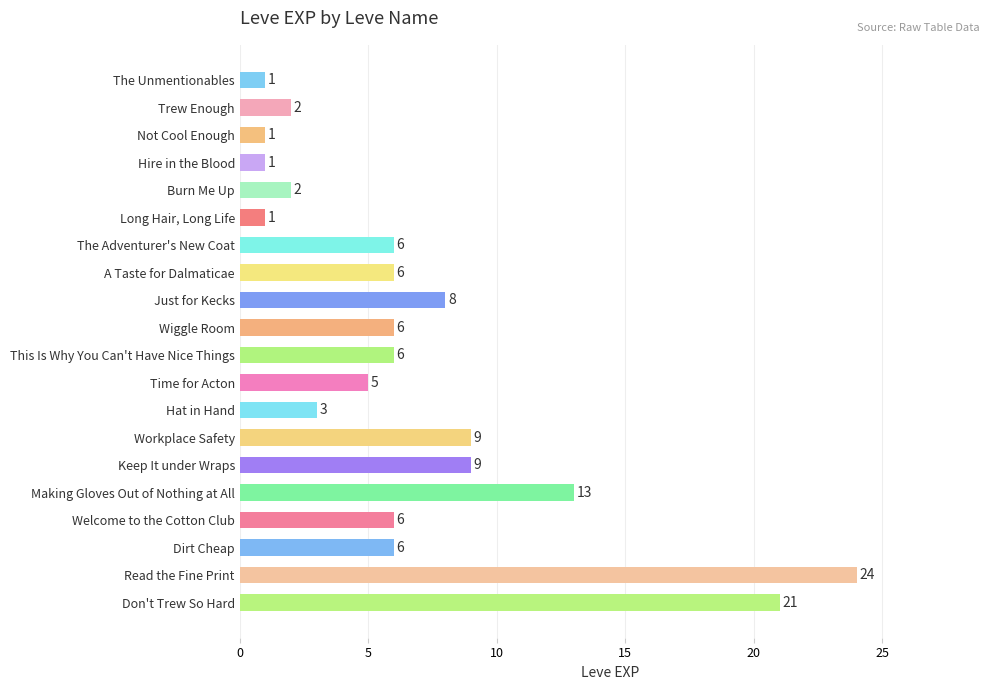

How many data points are less than 6?

8